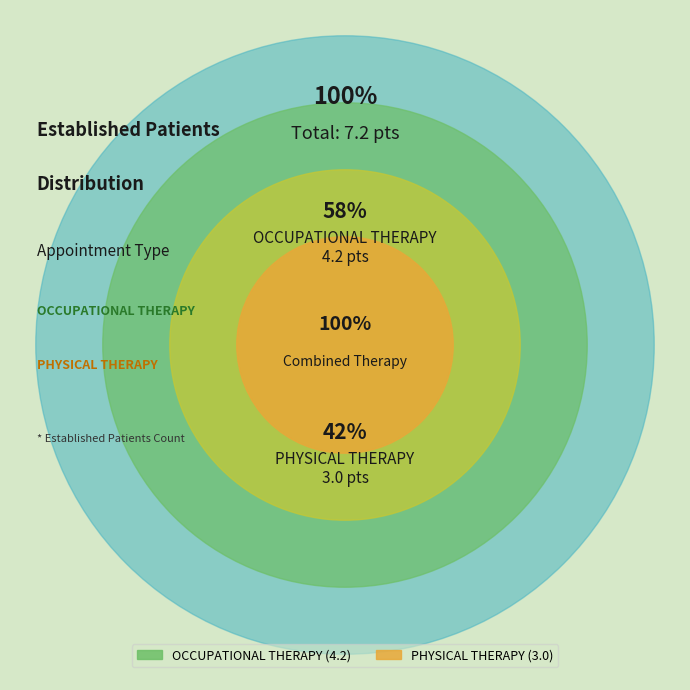

Does PHYSICAL THERAPY represent more than half of the total?

No